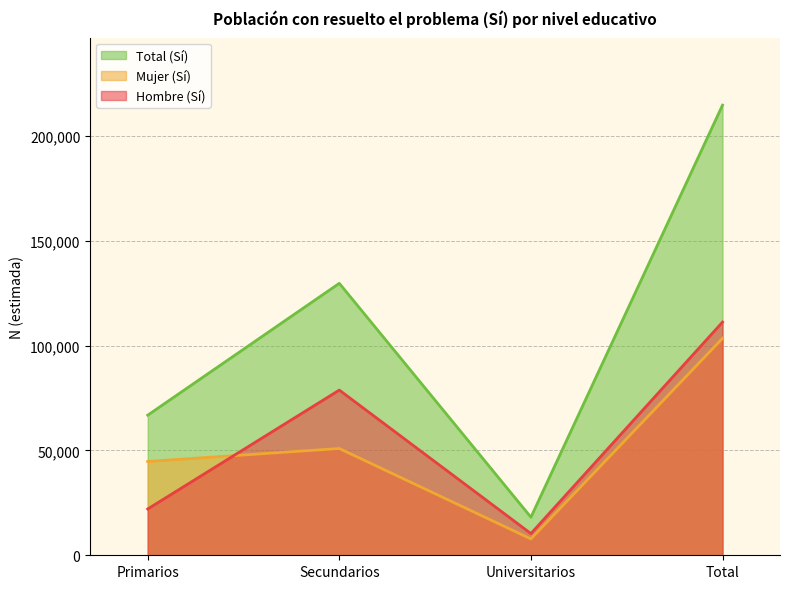

What is the sum of the Mujer_N_estimada values at Universitarios and Secundarios?

58745